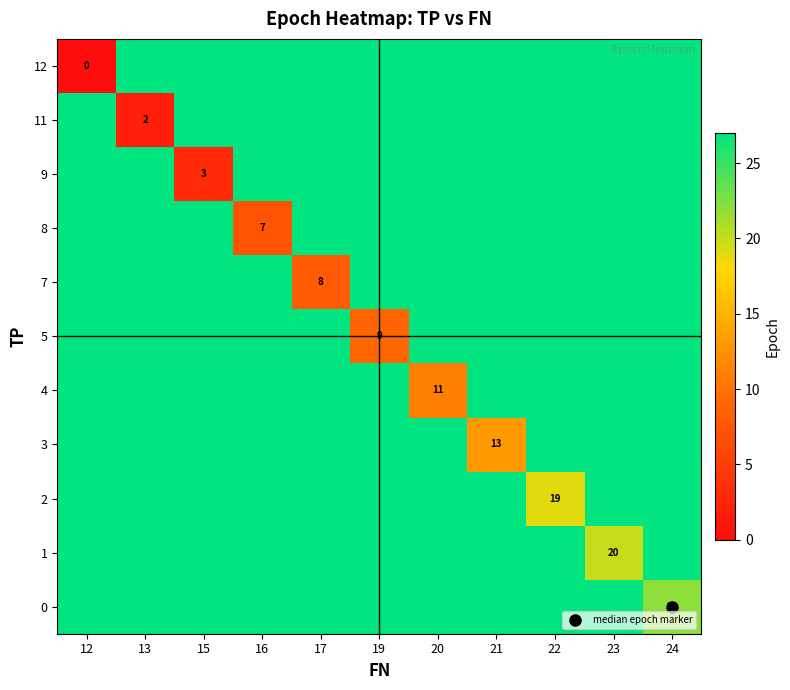

Where is row_9 nearest to the value 23?

23